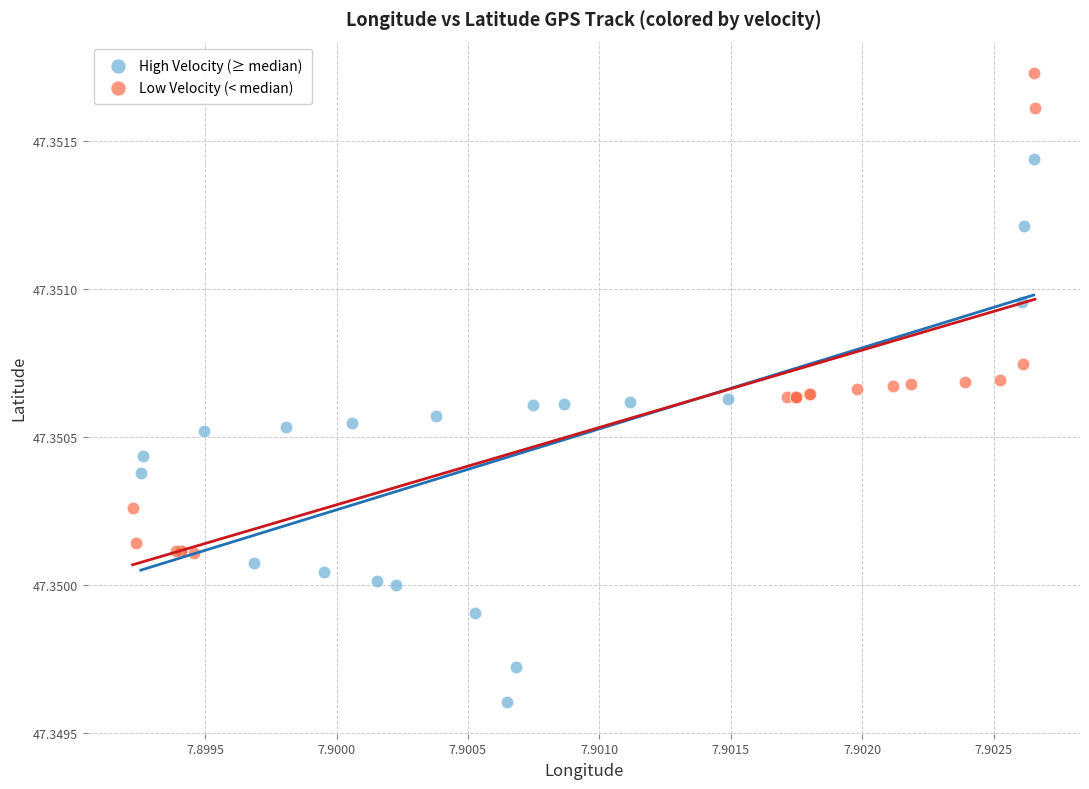

Which series has the largest Y range (max minus min)?

High Velocity (≥ median)